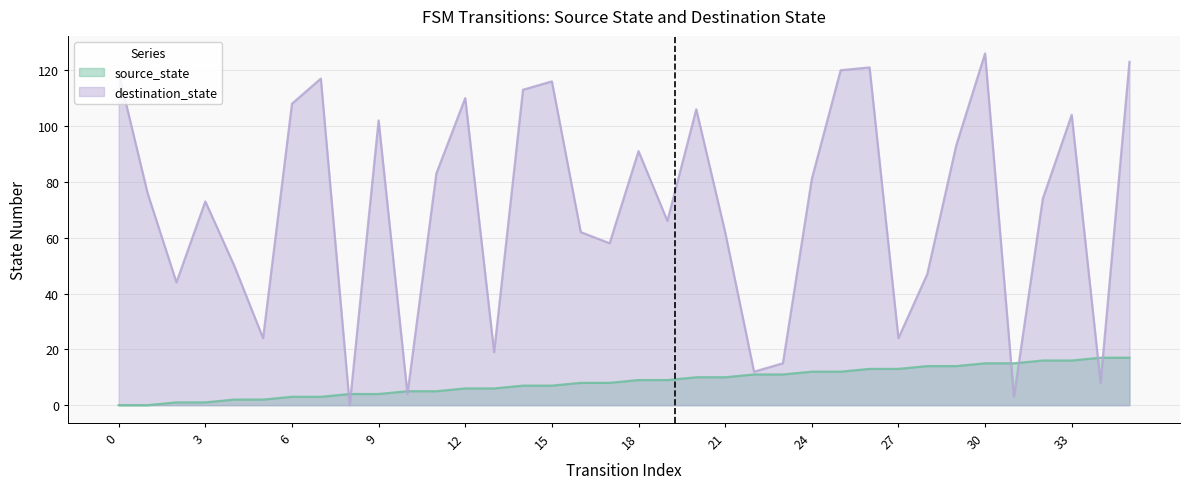

How many intersections are there between destination_state and source_state?

8